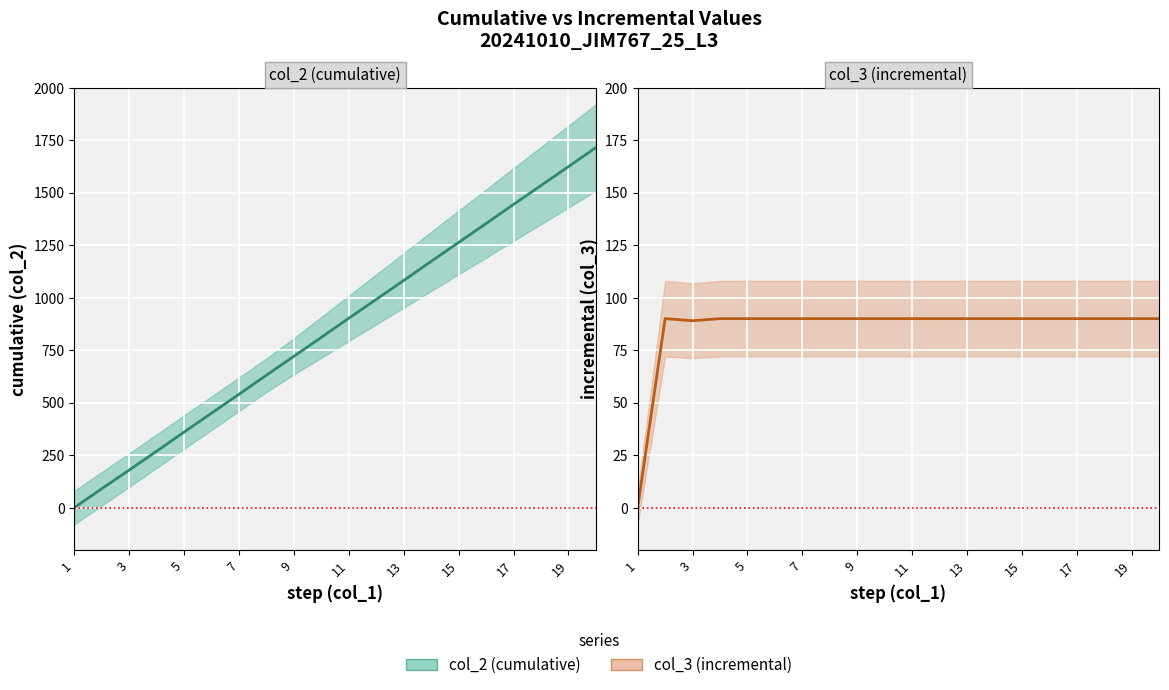

Where is col_2 nearest to the value 857?

11